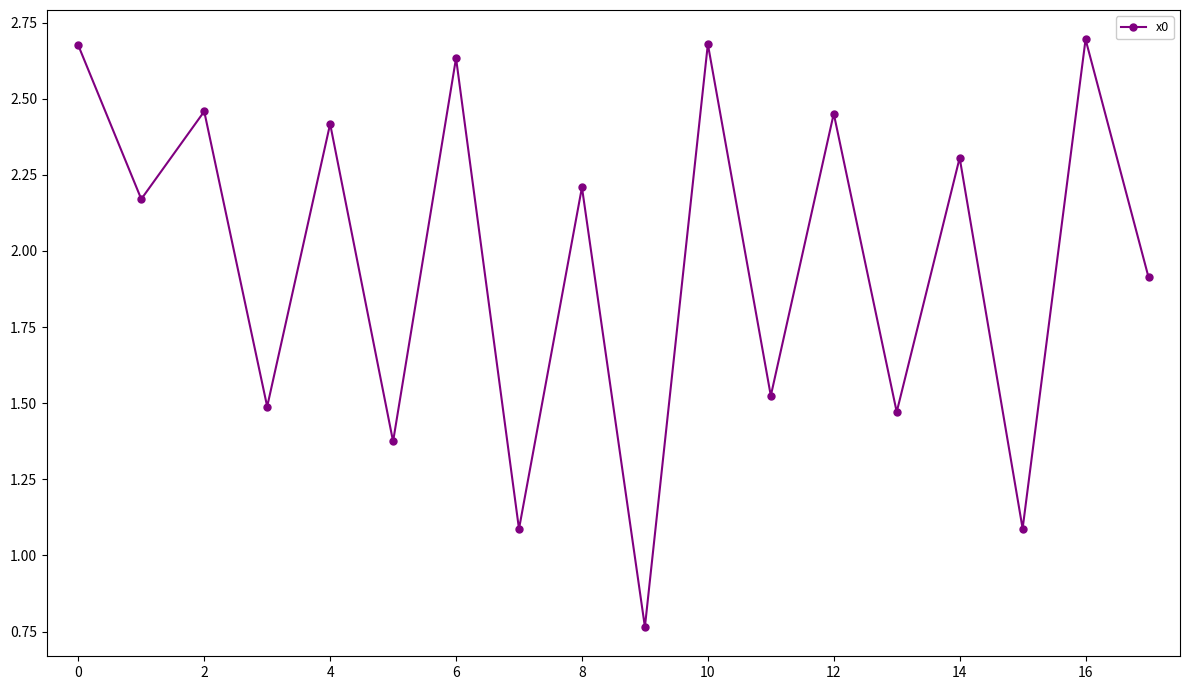

What is the sum of all values?

35.4